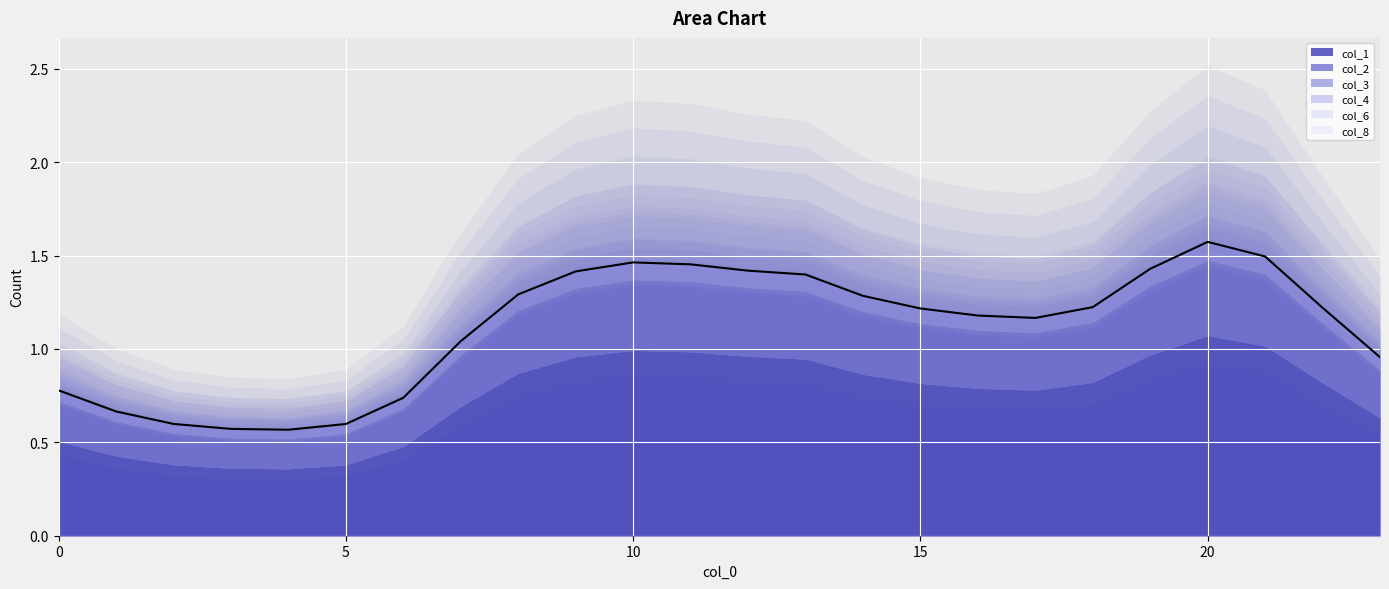

Reading left to right, extract all data points from this chart.

col_1: 0.5	0.4	0.4	0.4	0.4	0.4	0.5	0.7	0.9	1.0	1.0	1.0	1.0	0.9	0.9	0.8	0.8	0.8	0.8	1.0	1.1	1.0	0.8	0.6
col_2: 0.2	0.2	0.2	0.2	0.2	0.2	0.2	0.3	0.3	0.4	0.4	0.4	0.4	0.4	0.3	0.3	0.3	0.3	0.3	0.4	0.4	0.4	0.3	0.3
col_3: 0.1	0.1	0.1	0.0	0.0	0.1	0.1	0.1	0.1	0.1	0.1	0.1	0.1	0.1	0.1	0.1	0.1	0.1	0.1	0.1	0.1	0.1	0.1	0.1
col_4: 0.0	0.0	0.0	0.0	0.0	0.0	0.0	0.0	0.0	0.0	0.0	0.0	0.0	0.0	0.0	0.0	0.0	0.0	0.0	0.0	0.0	0.0	0.0	0.0
col_6: 0.0	0.0	0.0	0.0	0.0	0.0	0.0	0.0	0.0	0.0	0.0	0.0	0.0	0.0	0.0	0.0	0.0	0.0	0.0	0.0	0.0	0.0	0.0	0.0
col_8: 0.0	0.0	0.0	0.0	0.0	0.0	0.0	0.0	0.0	0.0	0.0	0.0	0.0	0.0	0.0	0.0	0.0	0.0	0.0	0.0	0.0	0.0	0.0	0.0